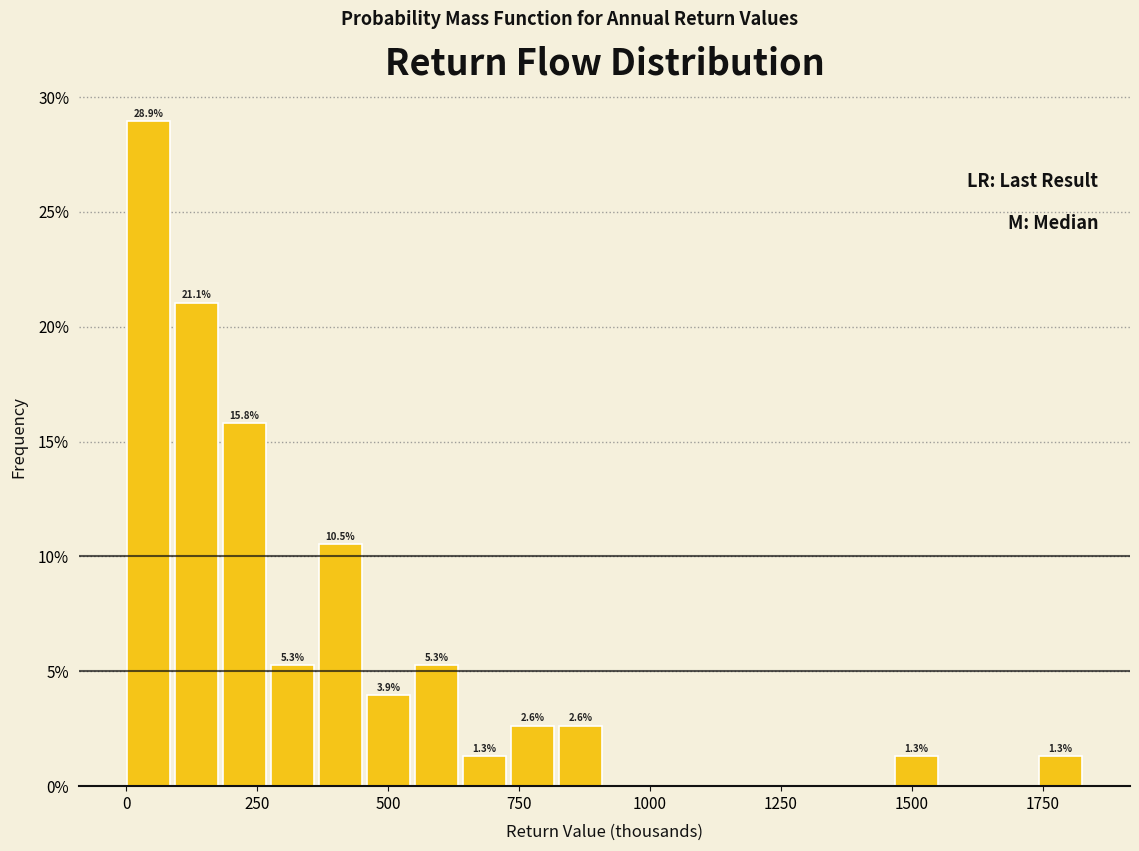

Read against the x-axis, roughly where is the centre of the tallest bar?

50